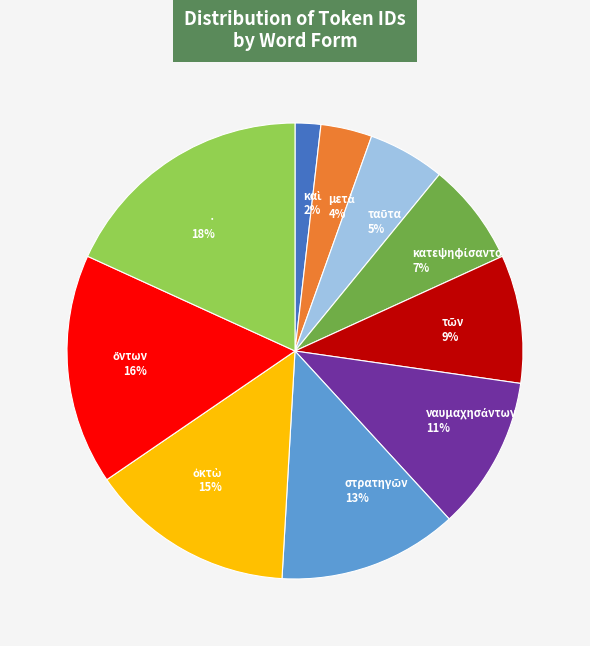

To the nearest percent, what is the average slice percentage?

10%